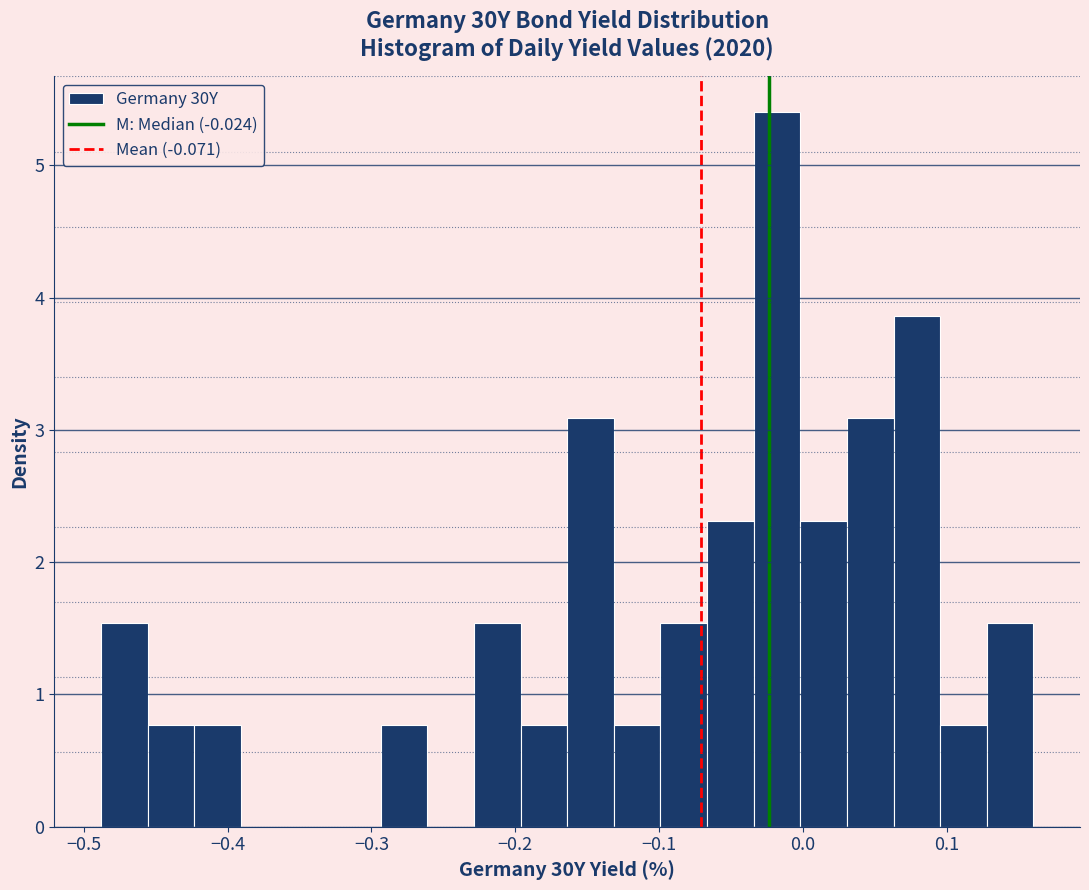

Around what value on the x-axis is the tallest bar? Give the approximate position of its centre, as read against the axis.

-0.02